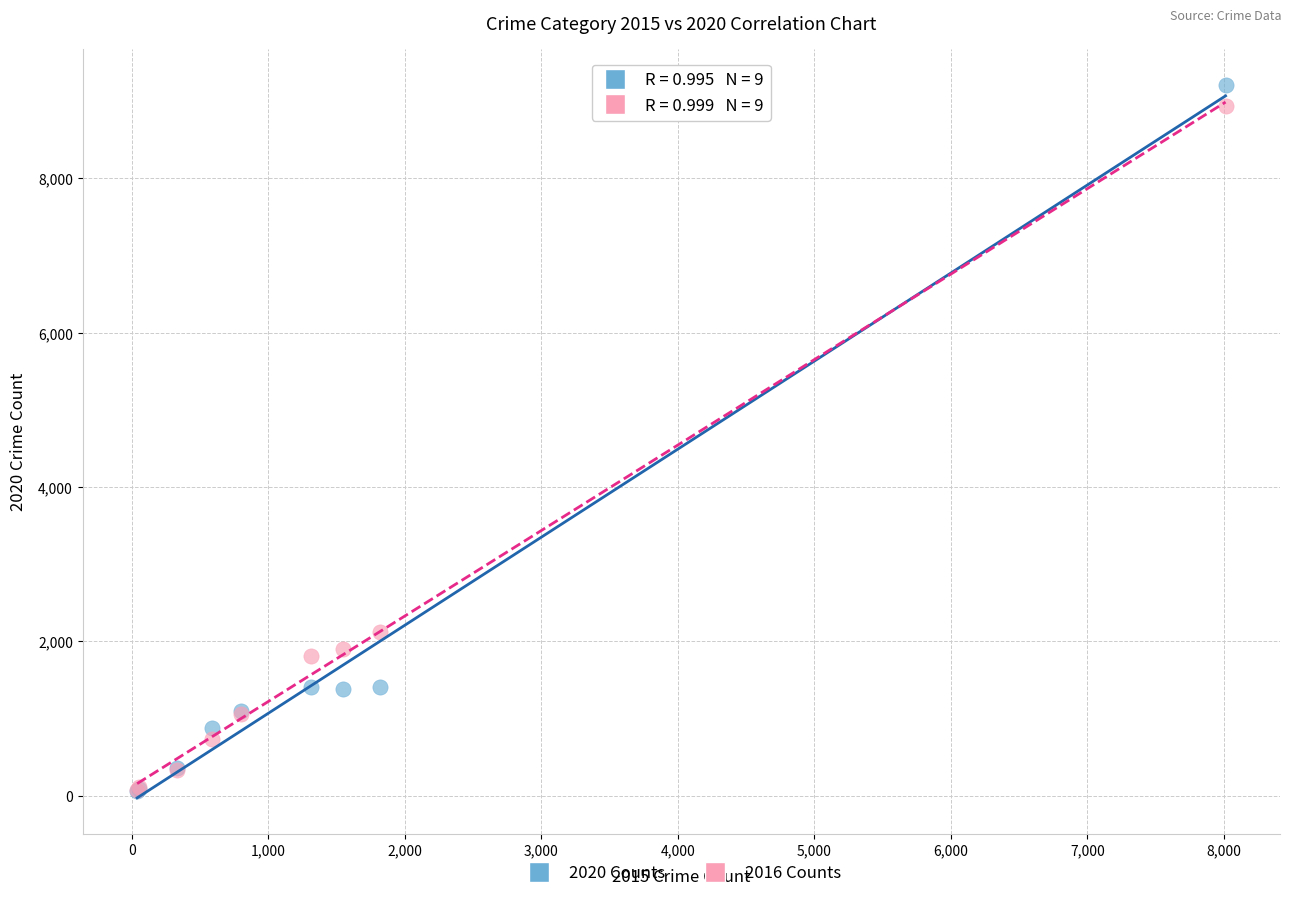

Which series reaches the maximum Y coordinate?

2020 Counts